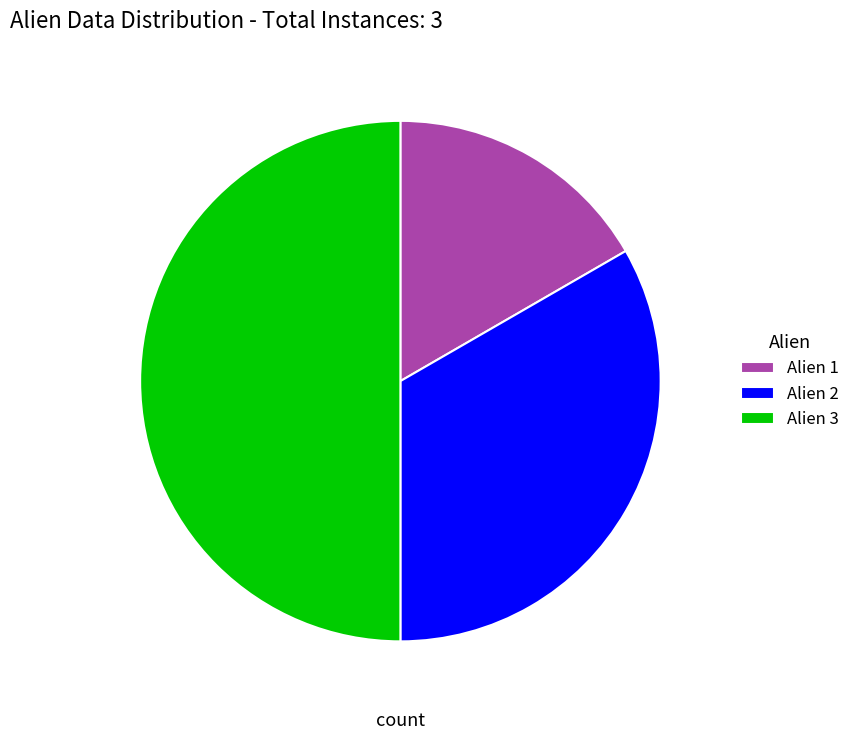

Does Alien 2 represent more than half of the total?

No